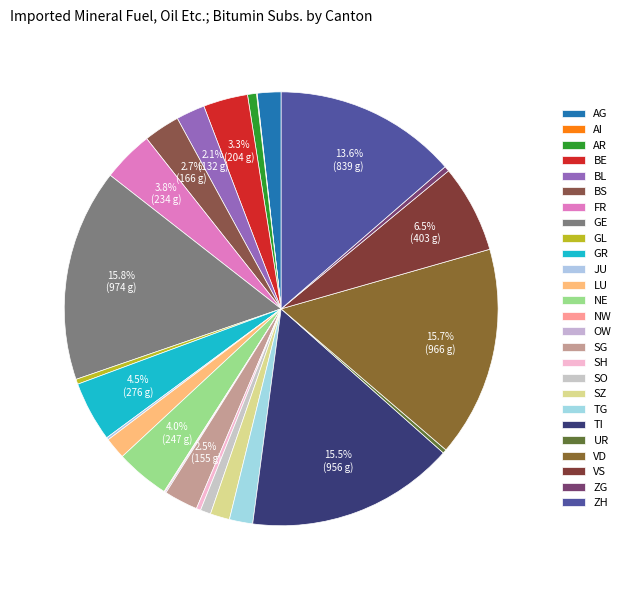

Which slice is the largest?

GE